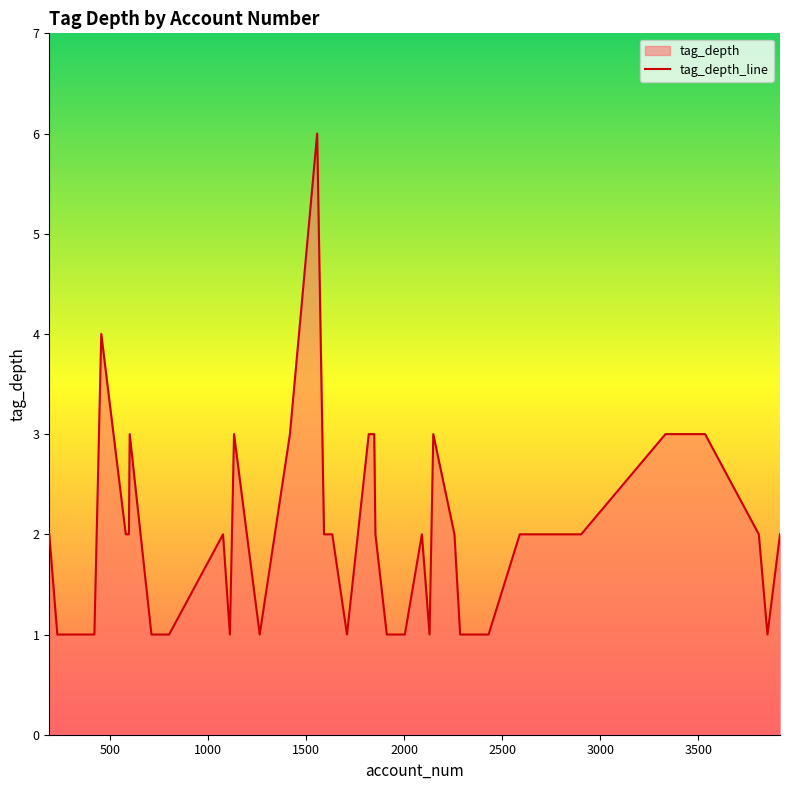

Is it true that the value at 2149 is 1?

False